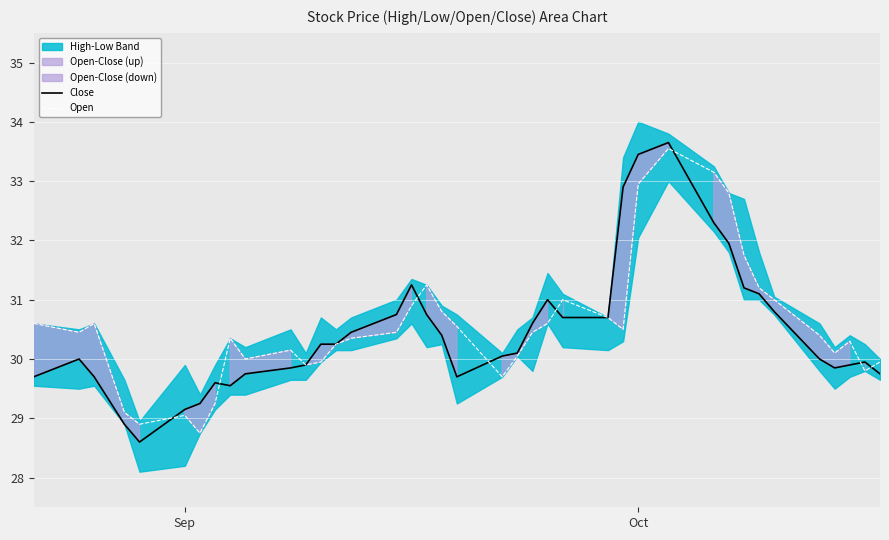

What is the maximum value for Open?

33.5